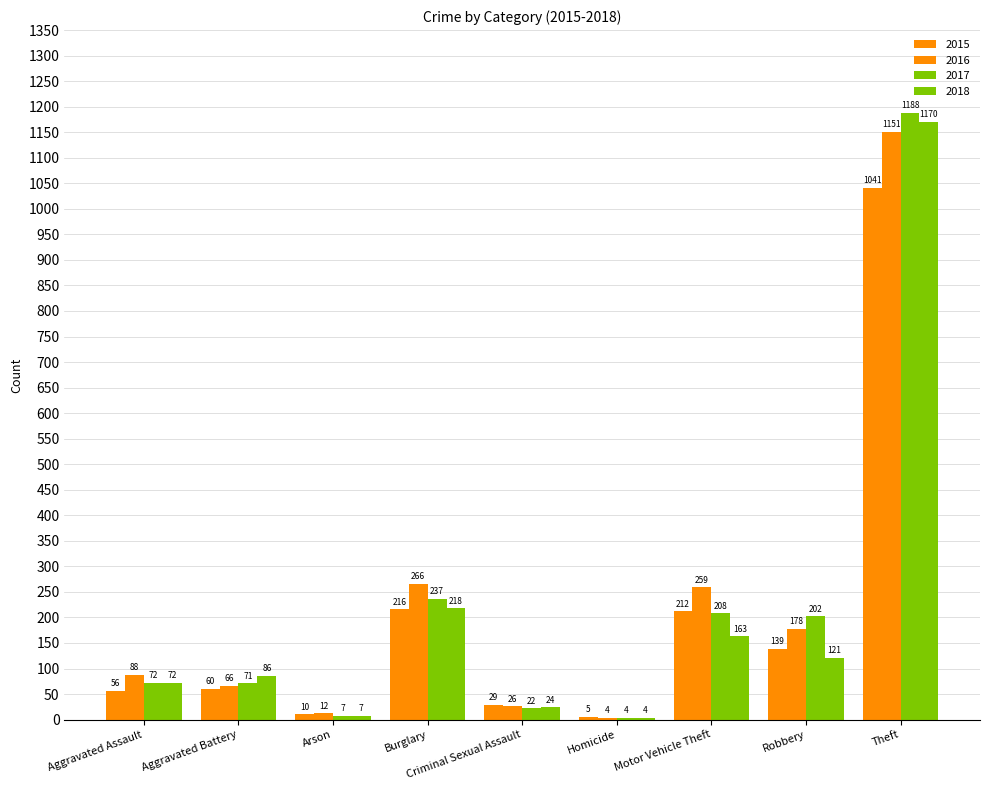

How many groups of bars are there?

9